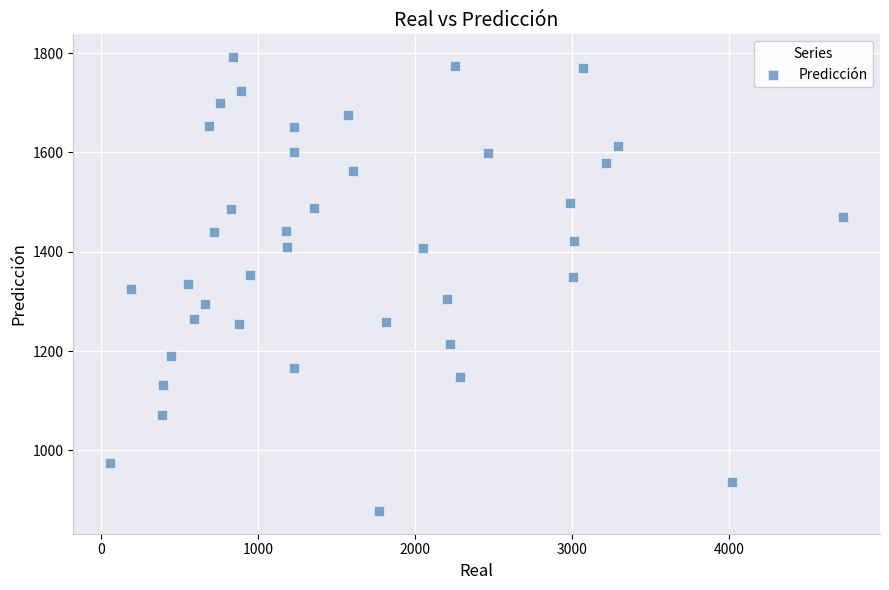

What is the range of Y values (max minus min)?

914.5